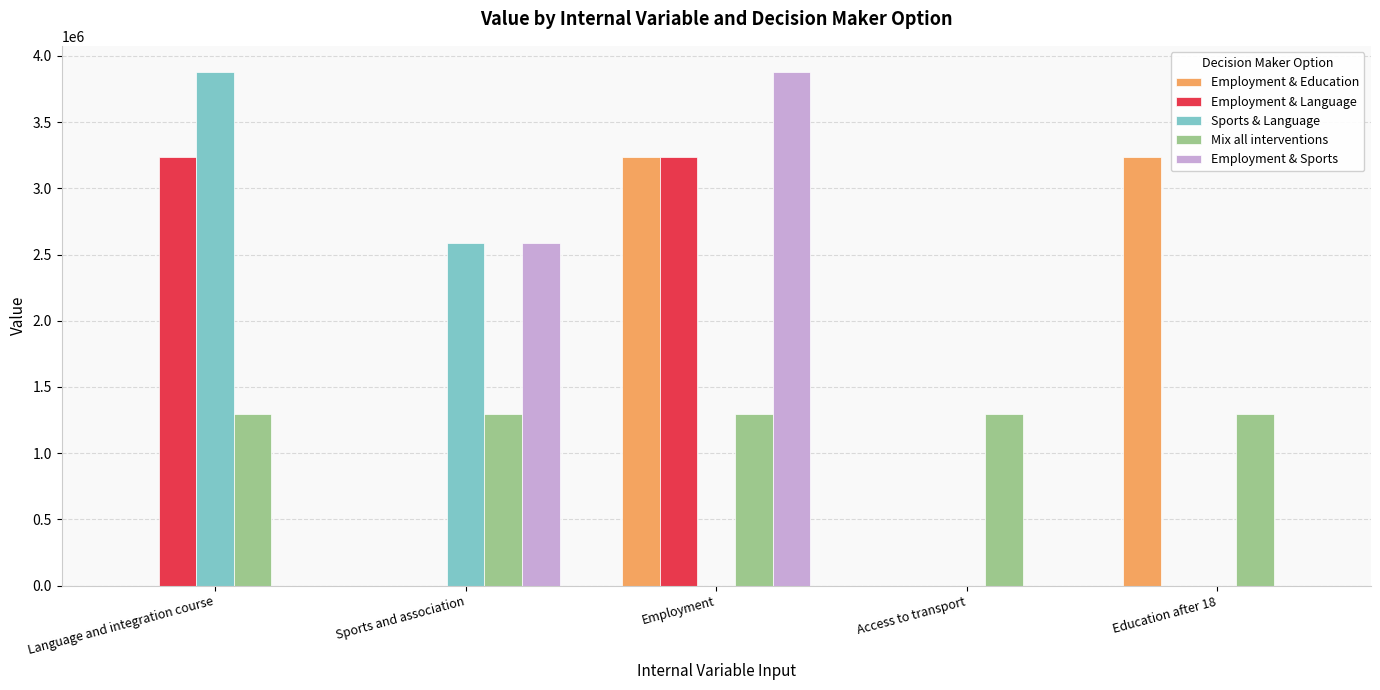

Between Sports and association and Education after 18, which series saw the biggest shift?

Employment & Education